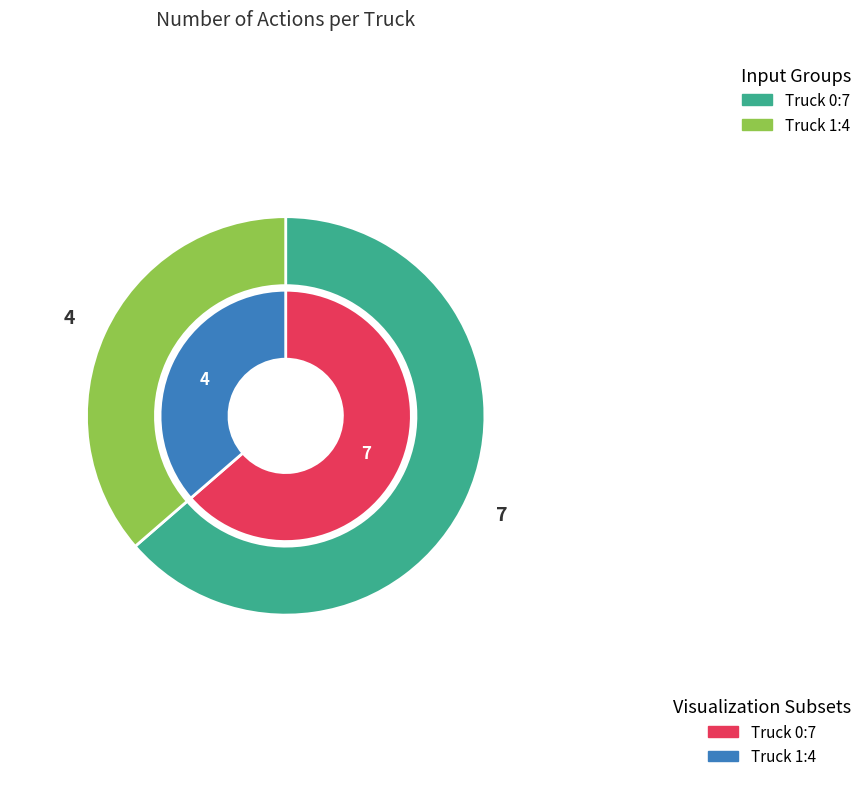

What percentage is the Truck 1 slice, to the nearest percent?

36%